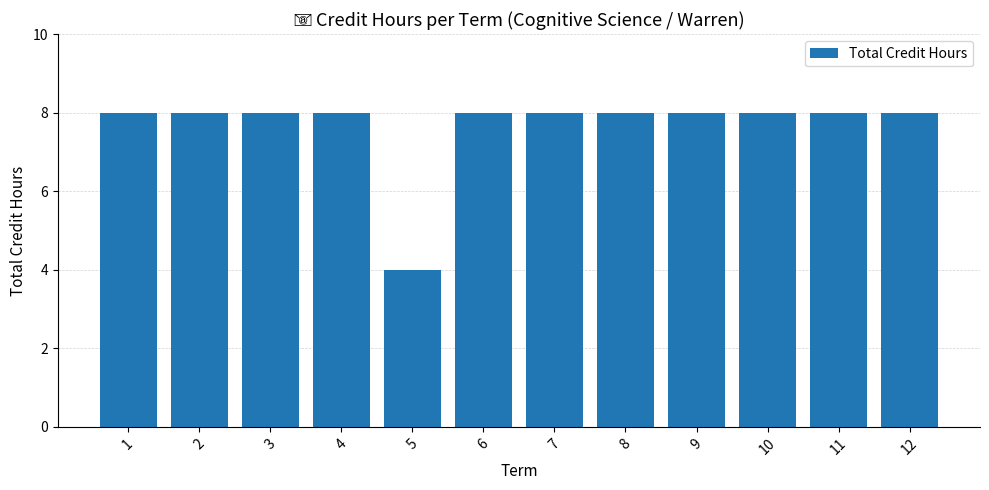

What is the change in value from 3 to 5?

-4